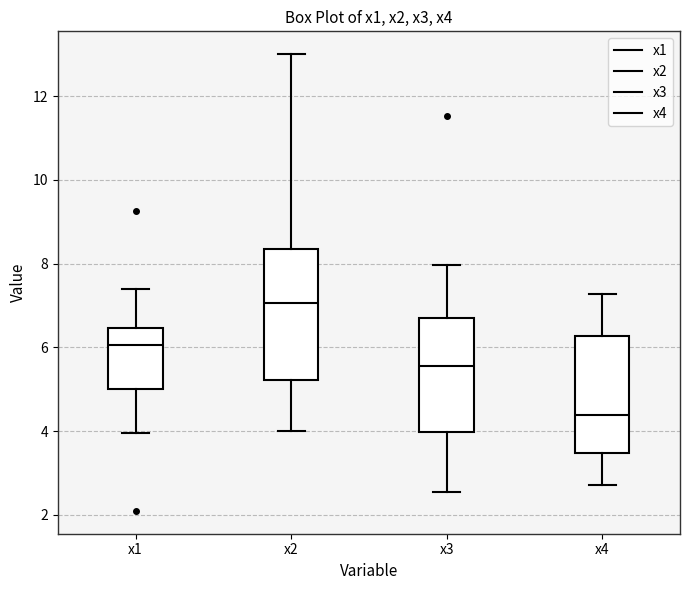

Which box is the tallest, from its lower edge to its upper edge?

x2